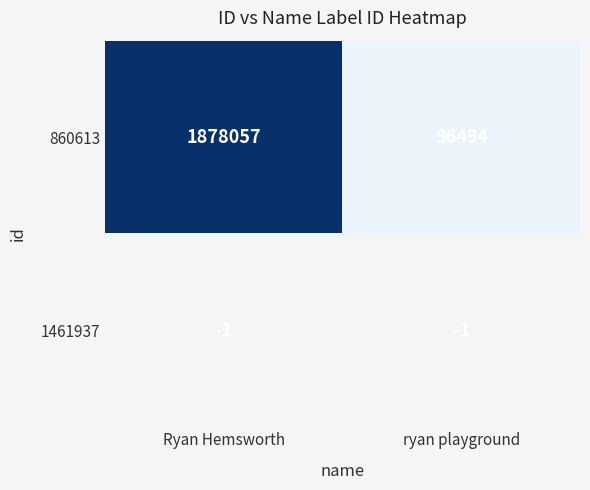

Which has a higher value, Ryan Hemsworth or ryan playground?

Ryan Hemsworth